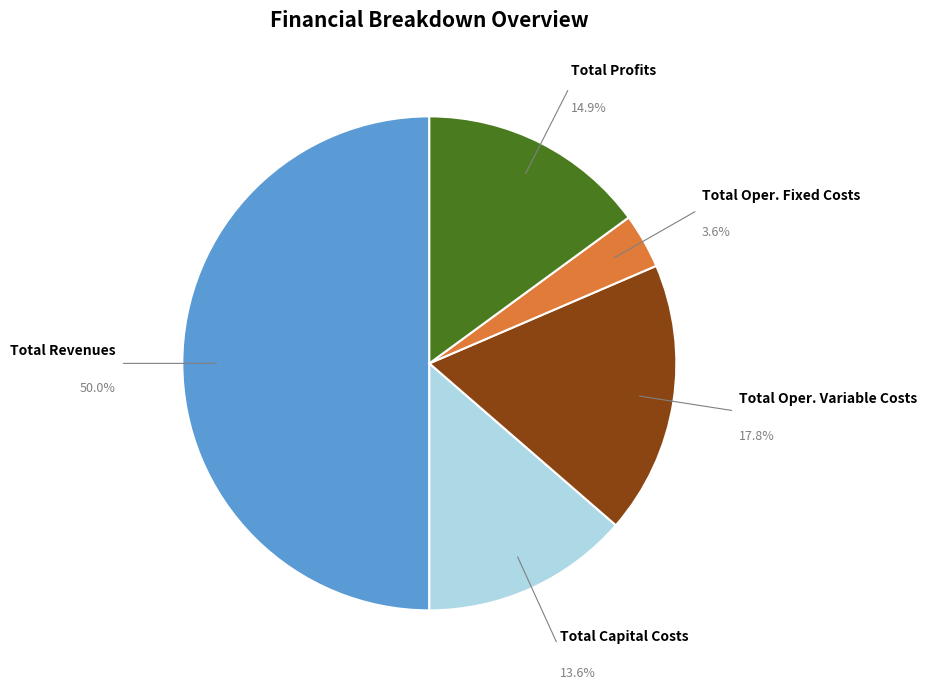

To the nearest percent, what is the average slice percentage?

20%